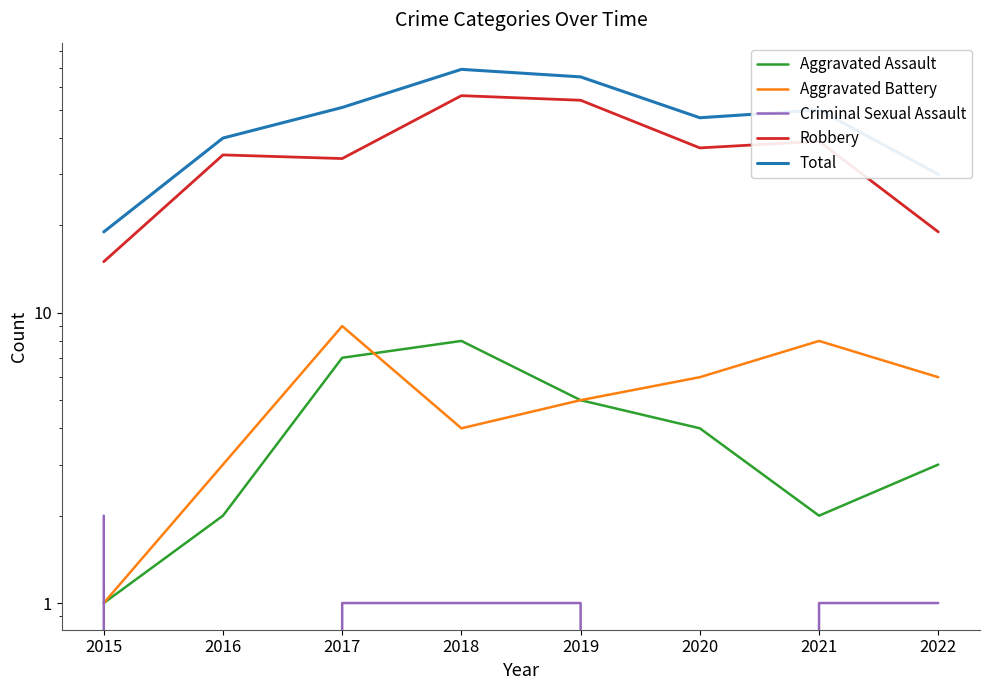

What are all the series names shown in the legend?

Aggravated Assault, Aggravated Battery, Criminal Sexual Assault, Robbery, Total